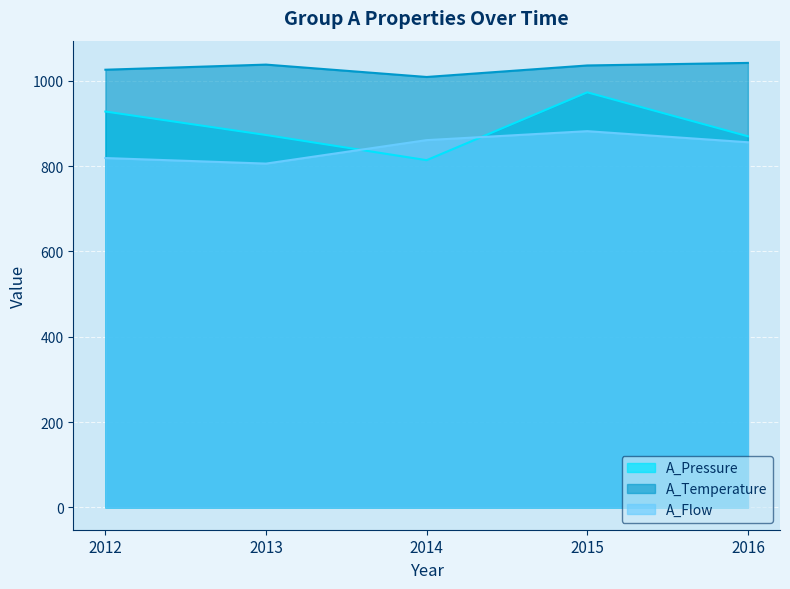

What is the difference between the maximum and second lowest values in the A_Flow series?

63